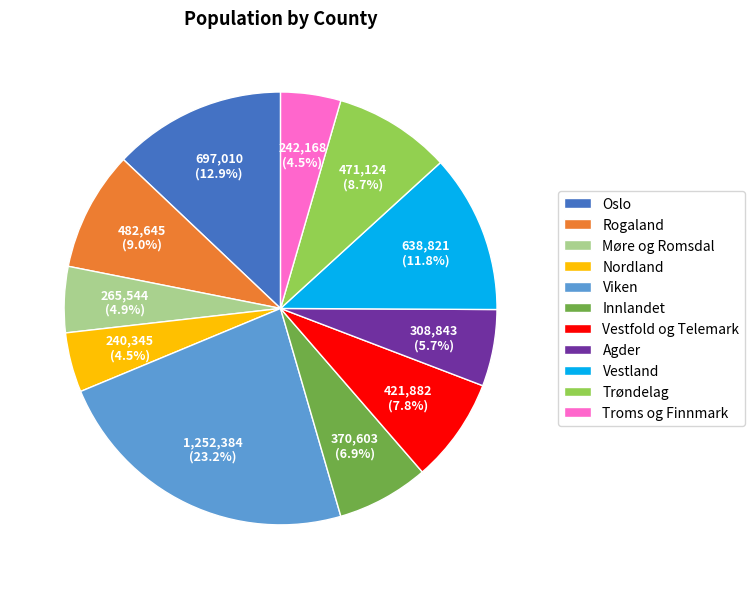

How many slices are in this pie chart?

11